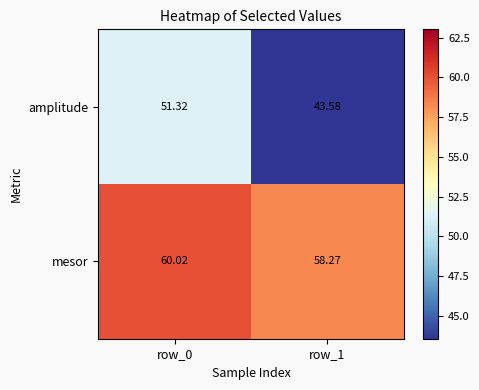

Rank the series by their maximum value, from highest to lowest.

mesor, amplitude